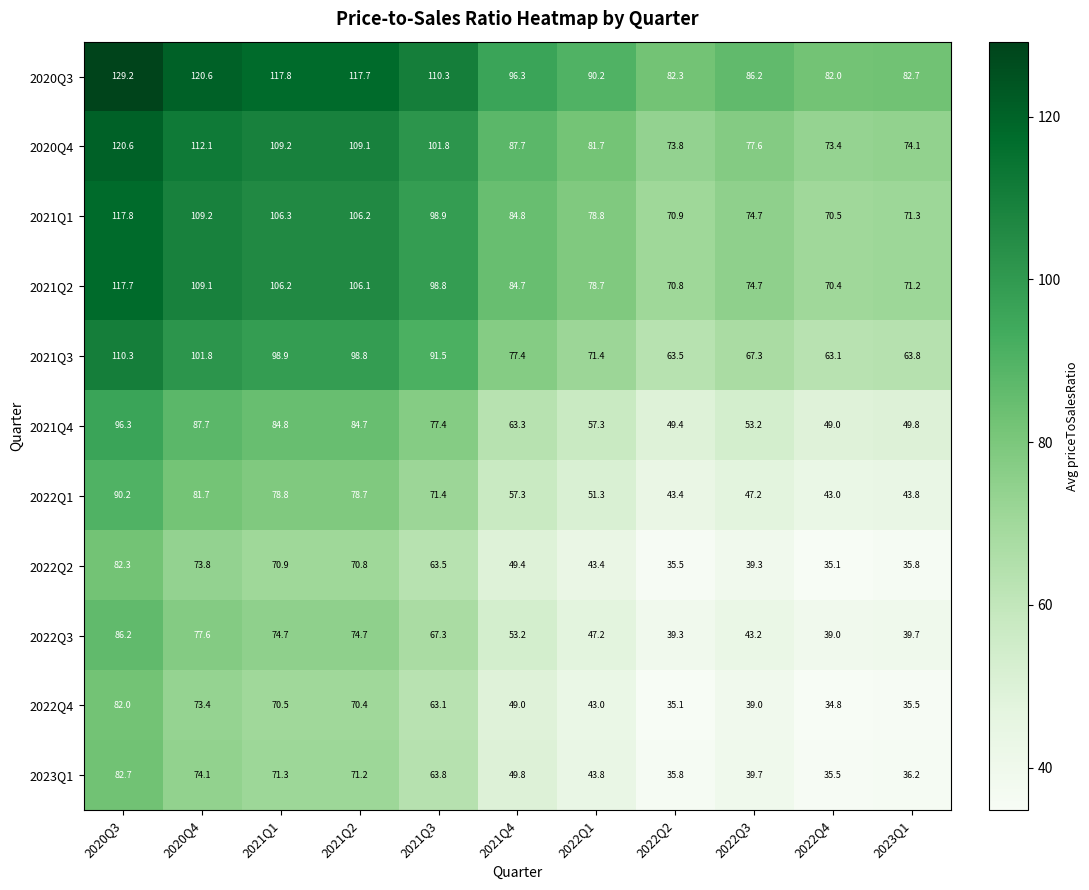

At which category is the sum across all series the highest?

2020Q3